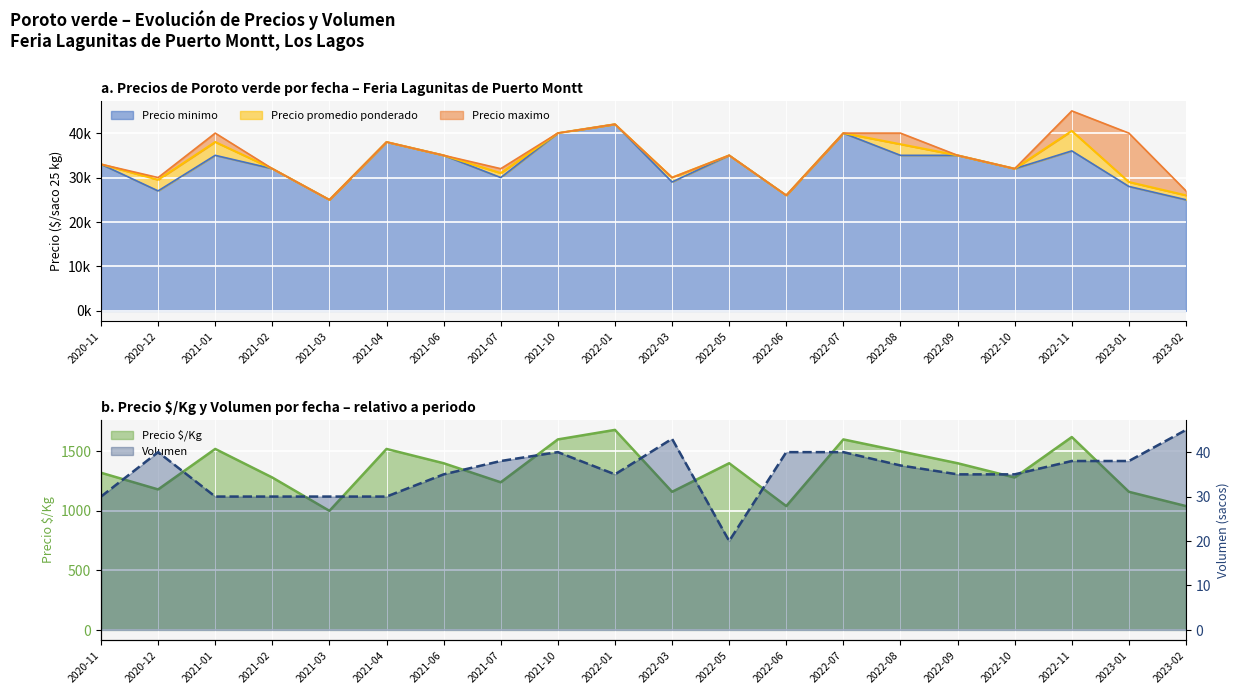

How many data points in Precio minimo are less than 35000?

10